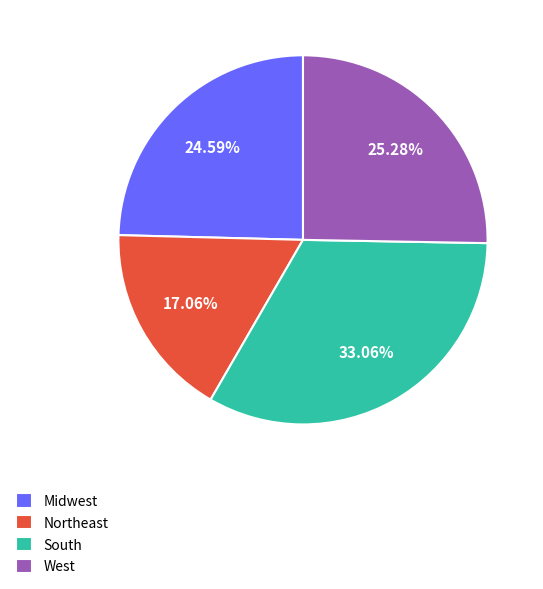

Count the number of slices in the pie.

4